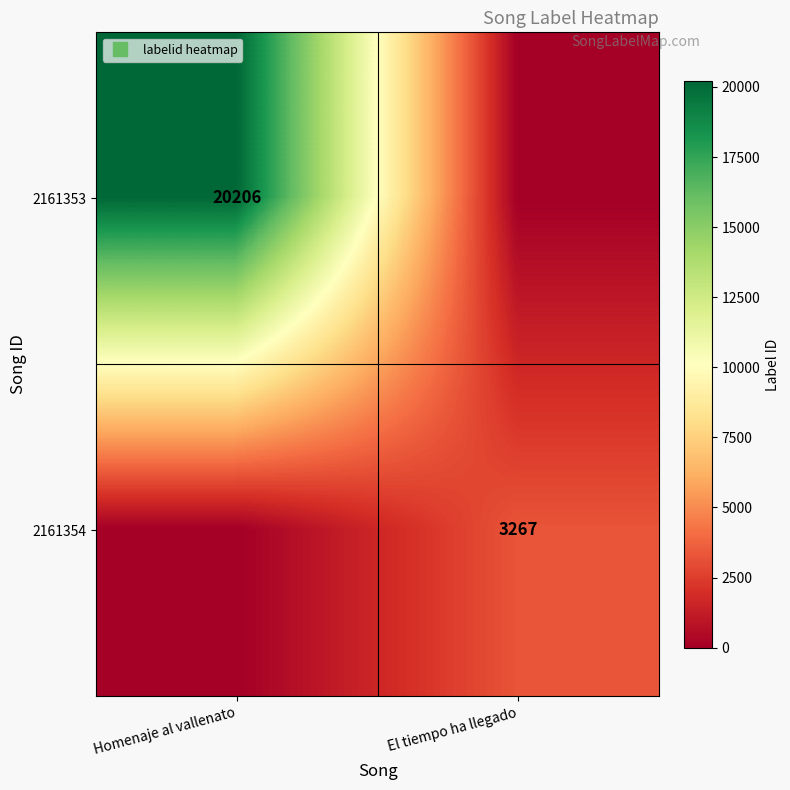

What is the difference between the 2161354 values at Homenaje al vallenato and El tiempo ha llegado?

3267